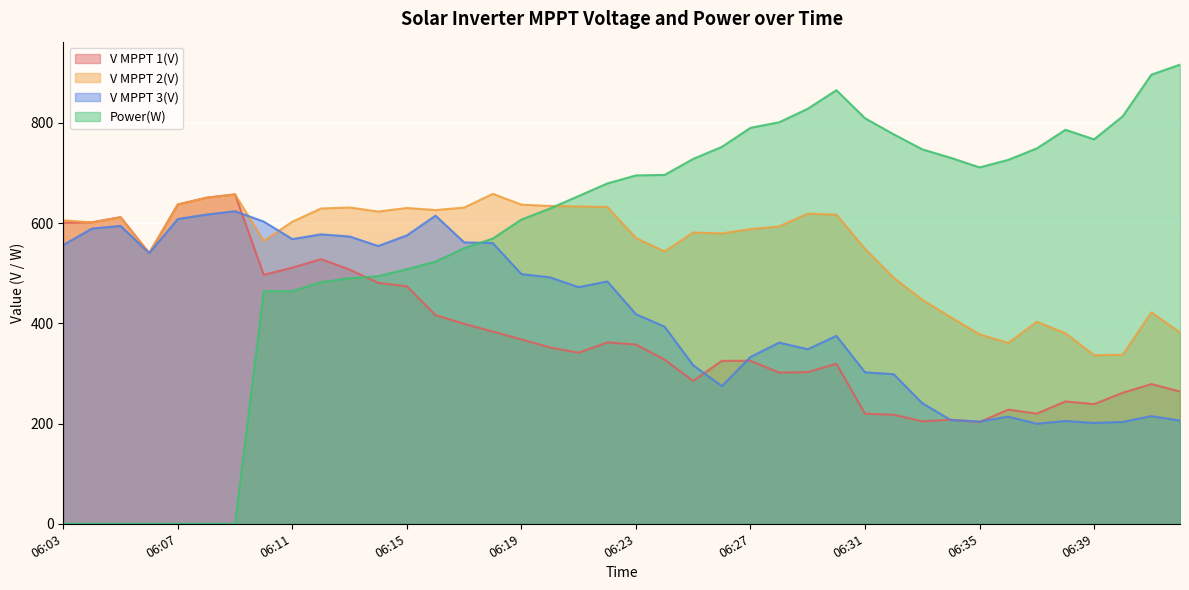

At which label does V MPPT 3(V) reach its minimum?

06:37